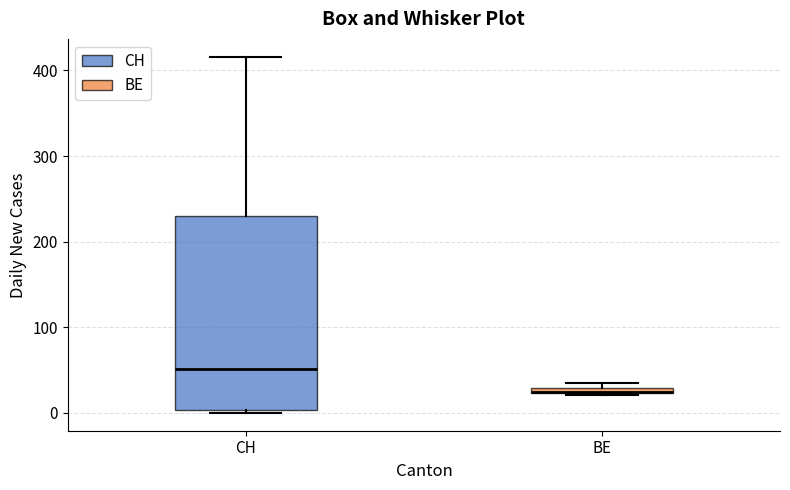

Comparing the boxes themselves (not the whiskers), which one is the tallest?

CH